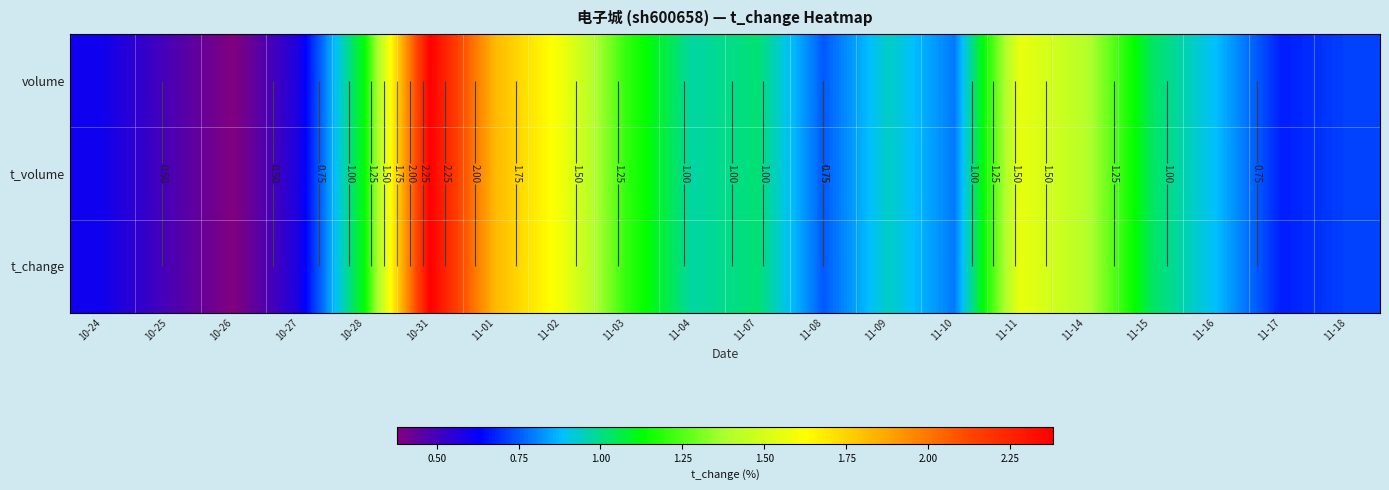

What is the total value across all series at 11-15?

3.1